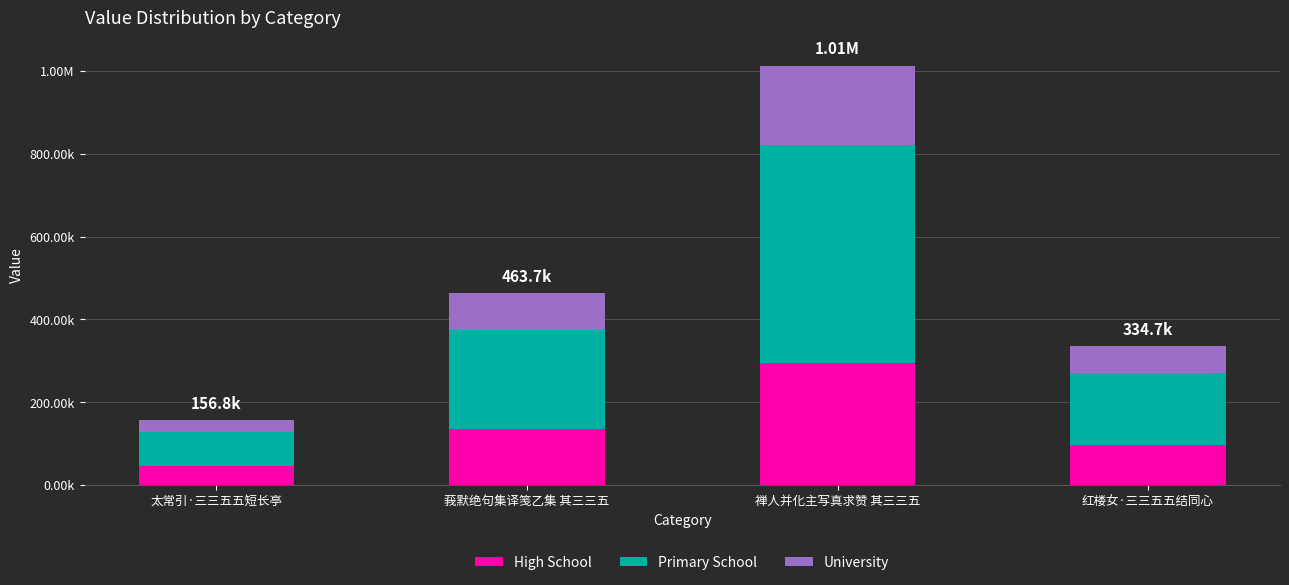

What are all the series names shown in the legend?

High School, Primary School, University